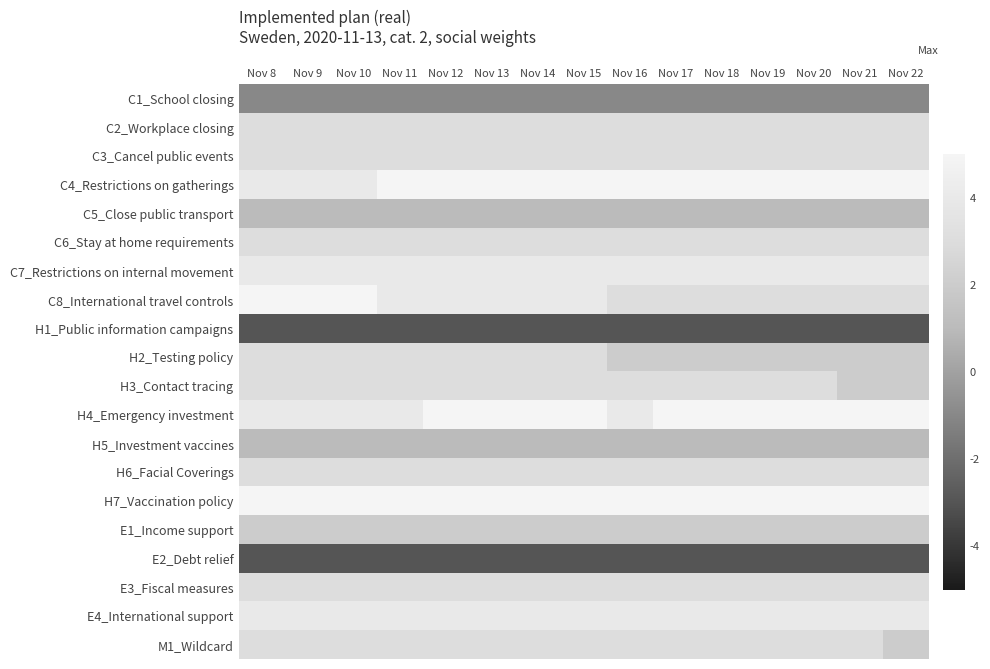

Which label corresponds to the smallest value in the chart?

Nov 8